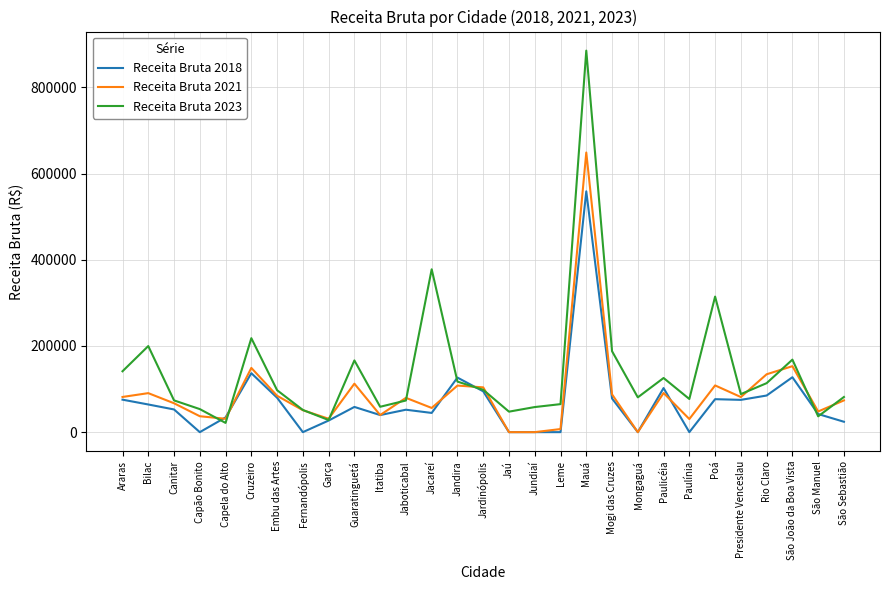

Between Bilac and Jundiaí, which series saw the biggest shift?

Receita Bruta 2023